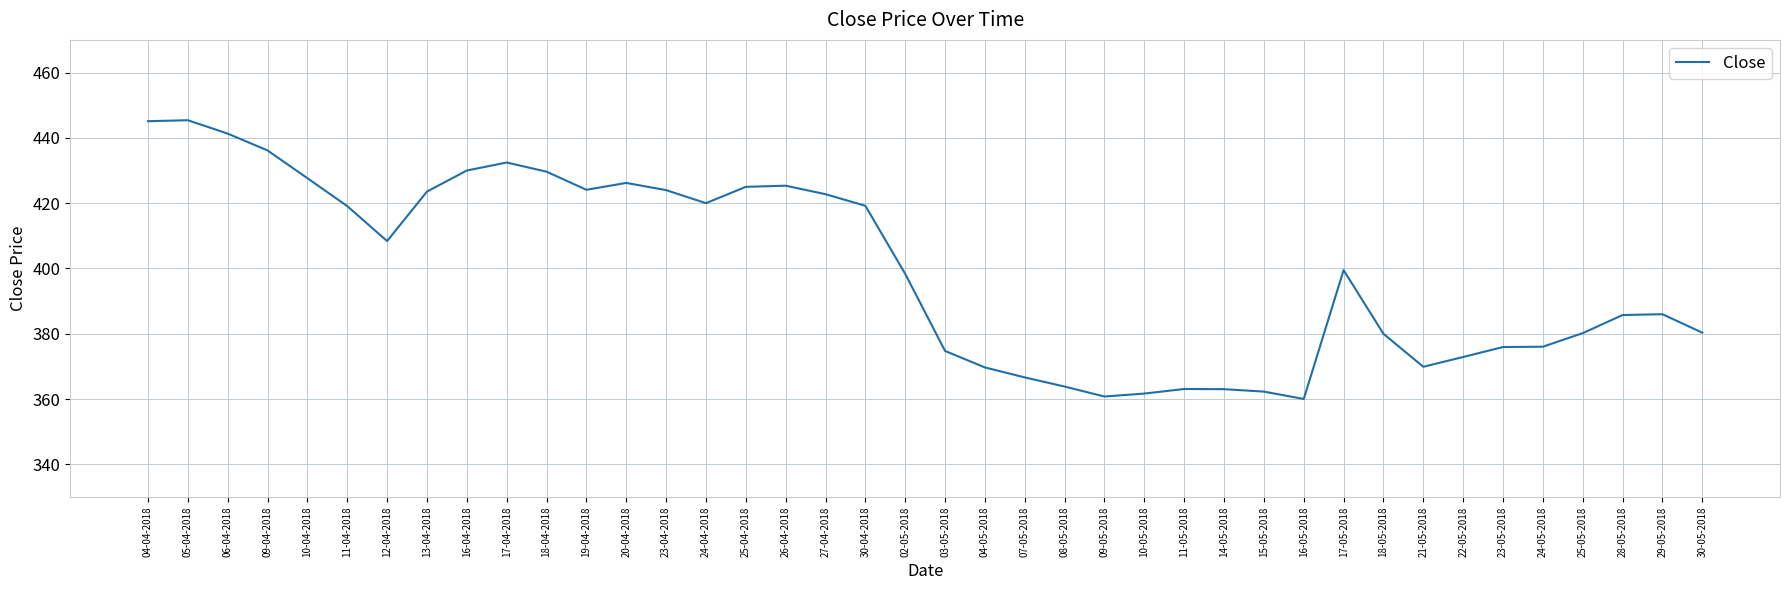

What position from the right is 16-04-2018?

32